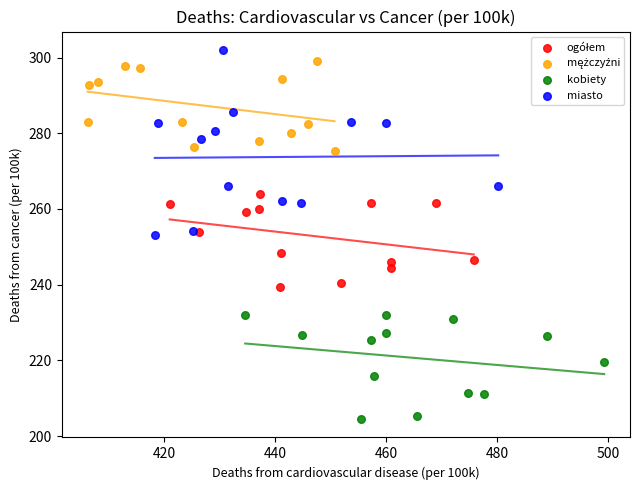

Which series contains the lowest Y value?

kobiety